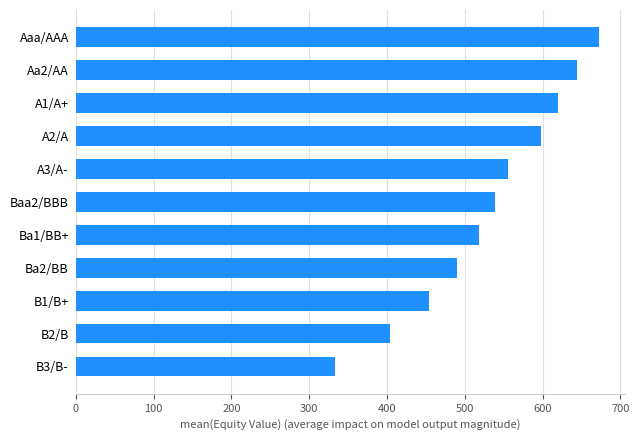

The value at Ba2/BB is 490.5. True or false?

True